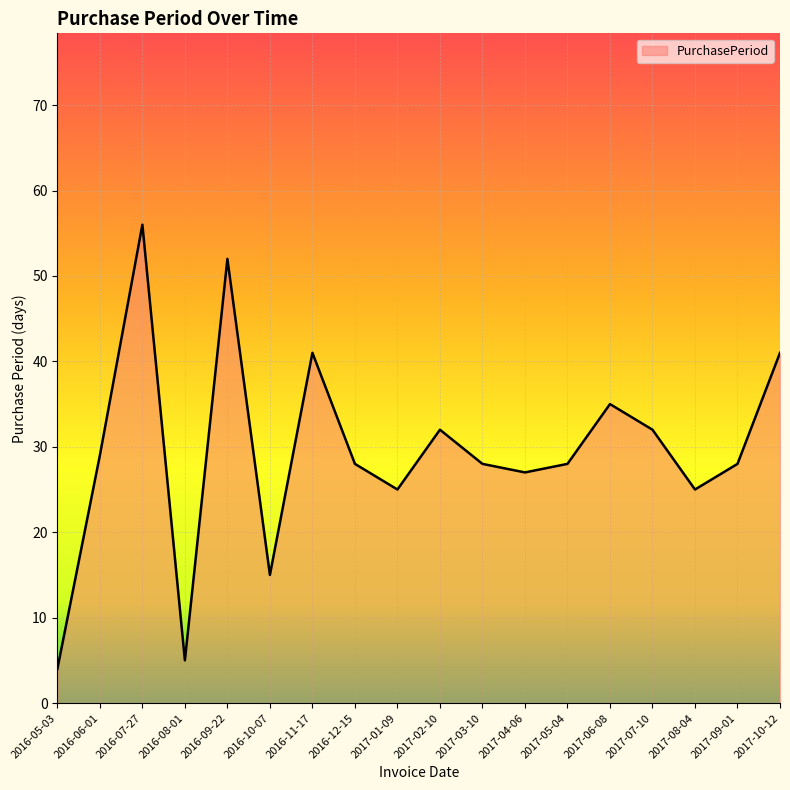

What is the greatest value displayed?

56